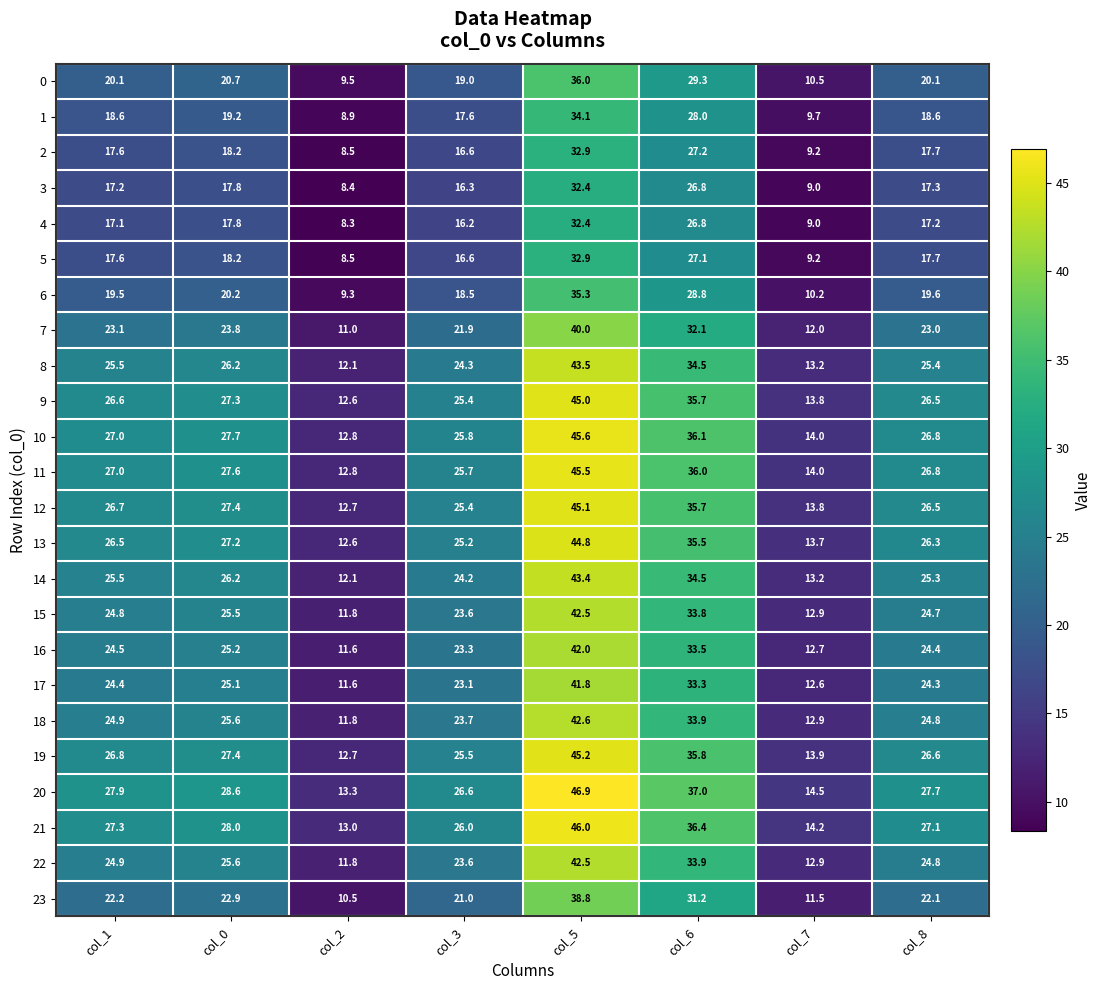

What is the sum of all 12 values?

213.3